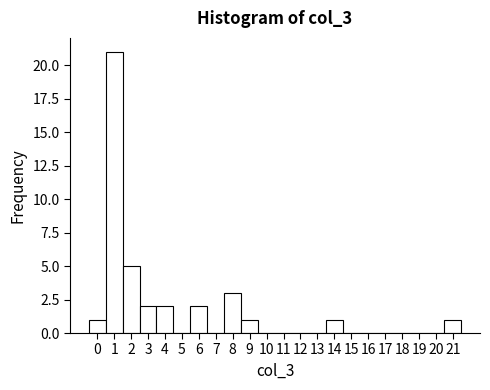

Reading left to right, list every bar in this chart as the range it spans on the x-axis followed by its height. The values are not printed on the chart, so give them approximately, as read against the axis.

-0.5 to 0.5: 1
0.5 to 1.5: 21
1.5 to 2.5: 5
2.5 to 3.5: 2
3.5 to 4.5: 2
4.5 to 5.5: 0
5.5 to 6.5: 2
6.5 to 7.5: 0
7.5 to 8.5: 3
8.5 to 9.5: 1
9.5 to 10.5: 0
10.5 to 11.5: 0
11.5 to 12.5: 0
12.5 to 13.5: 0
13.5 to 14.5: 1
14.5 to 15.5: 0
15.5 to 16.5: 0
16.5 to 17.5: 0
17.5 to 18.5: 0
18.5 to 19.5: 0
19.5 to 20.5: 0
20.5 to 21.5: 1